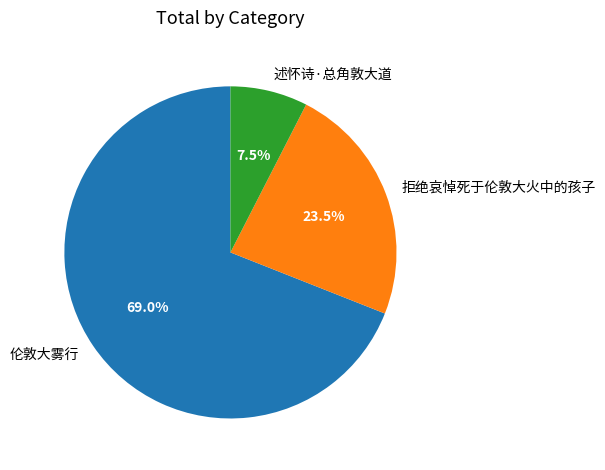

Rank the categories by value from lowest to highest.

述怀诗·总角敦大道, 拒绝哀悼死于伦敦大火中的孩子, 伦敦大雾行